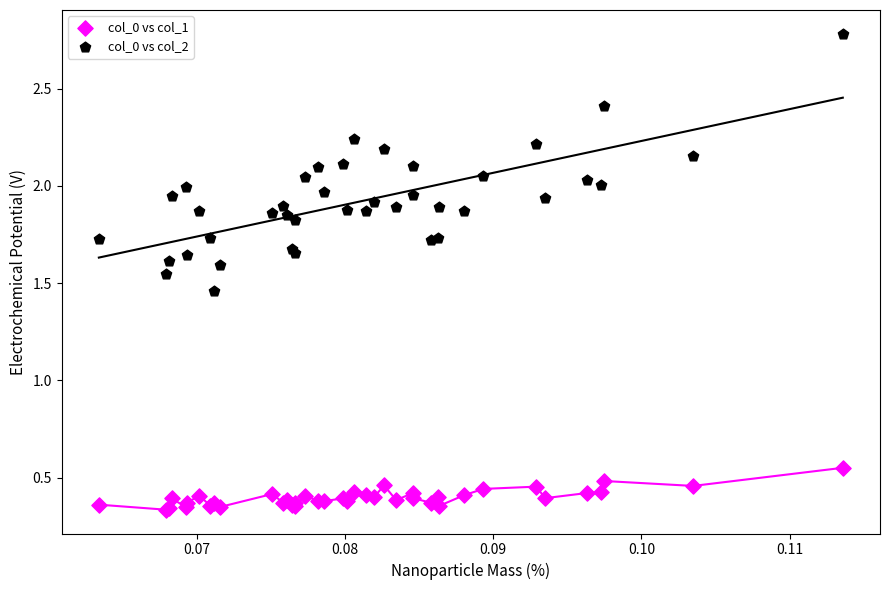

Which series has the widest spread of Y values?

col_0 vs col_2